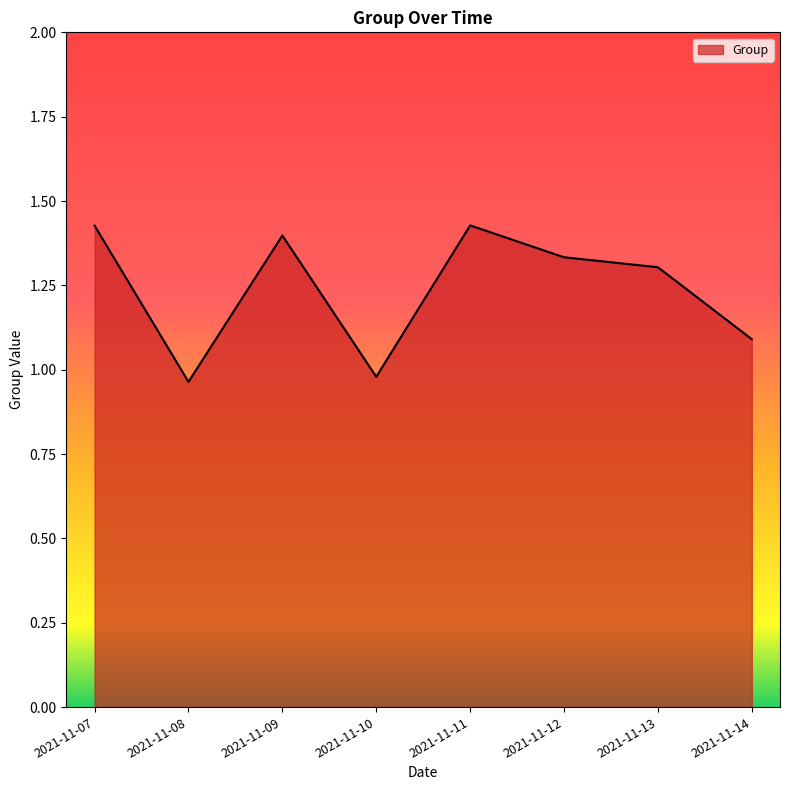

How many lines are shown in the chart?

1